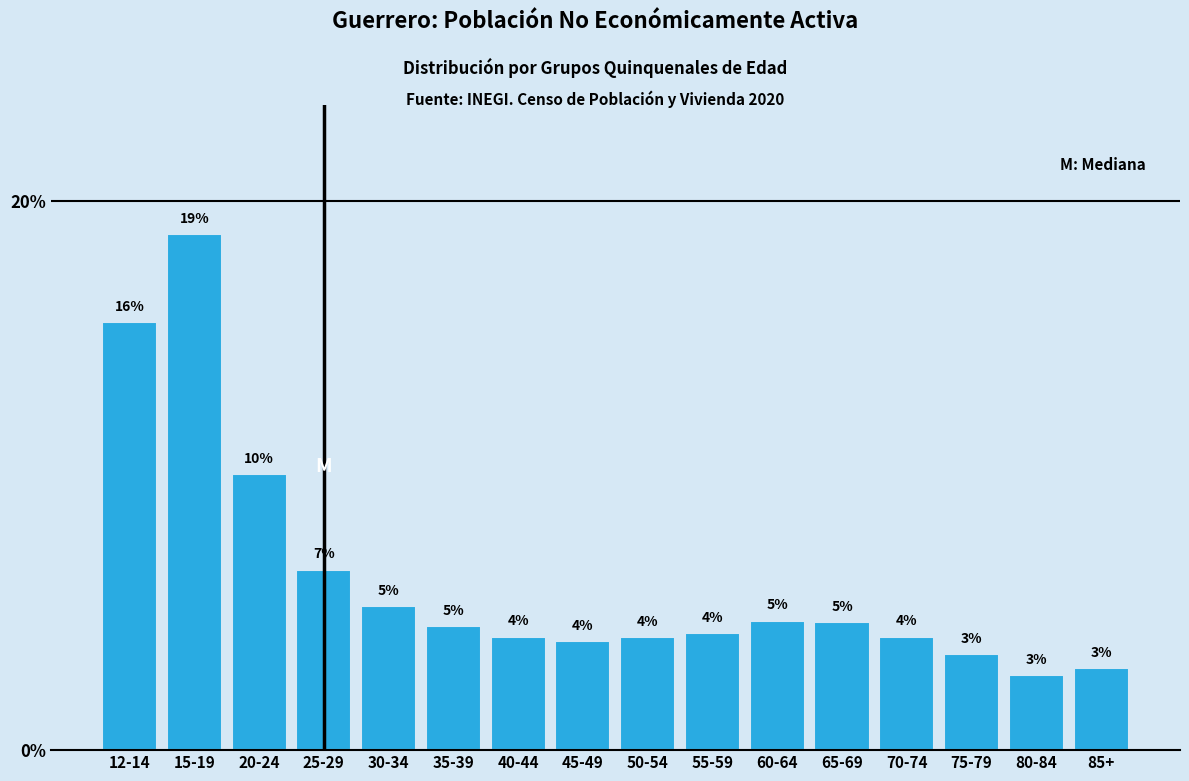

At which label is the value closest to 10?

20-24